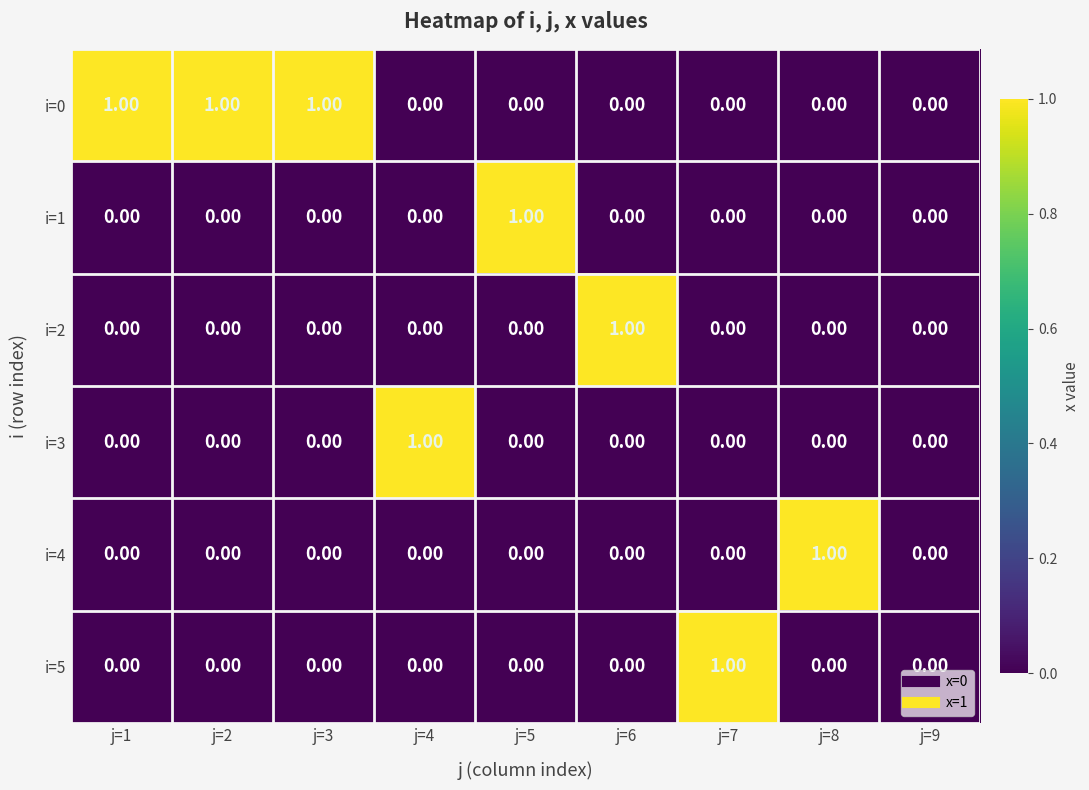

What is the sum of all i=0 values?

3